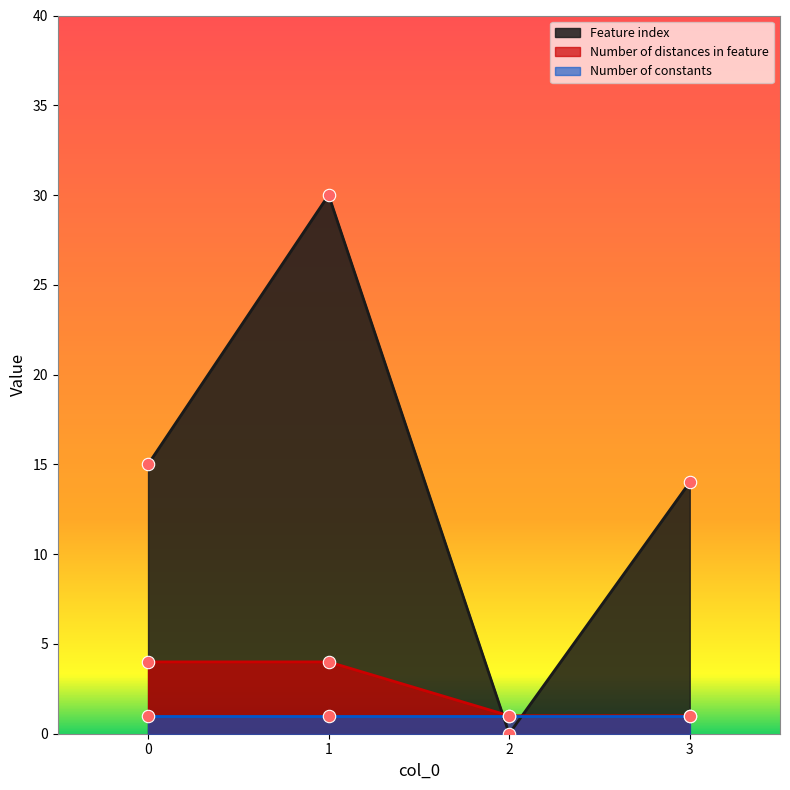

How many intersections are there between Feature index and Number of distances in feature?

2